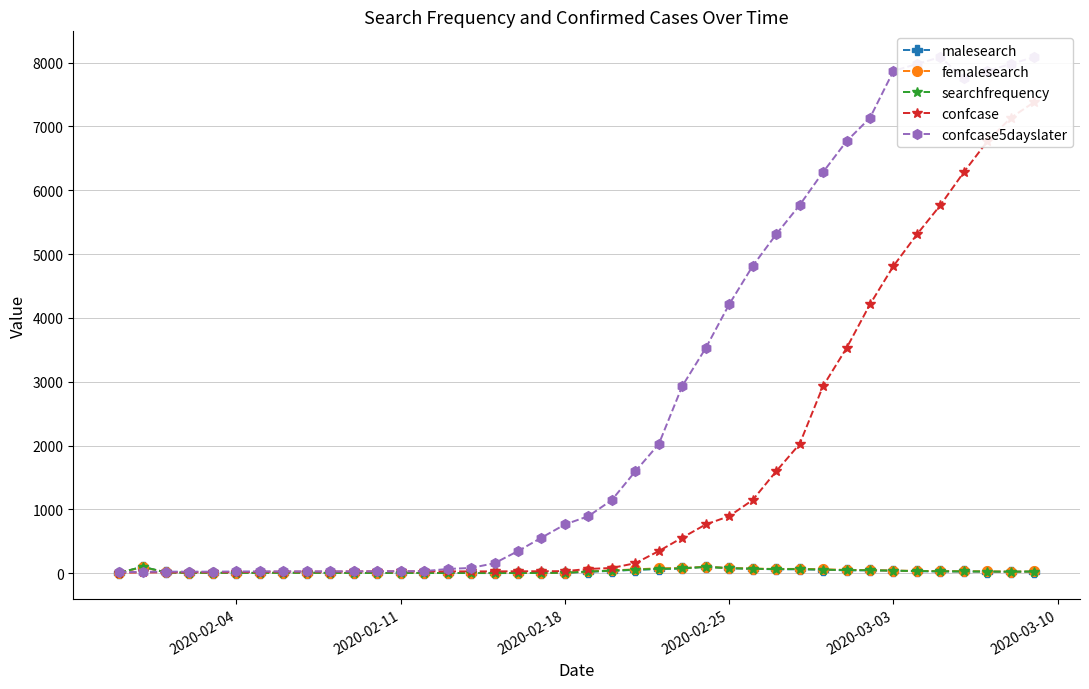

Which series changed the most between 2020-02-11 and 12?

searchfrequency